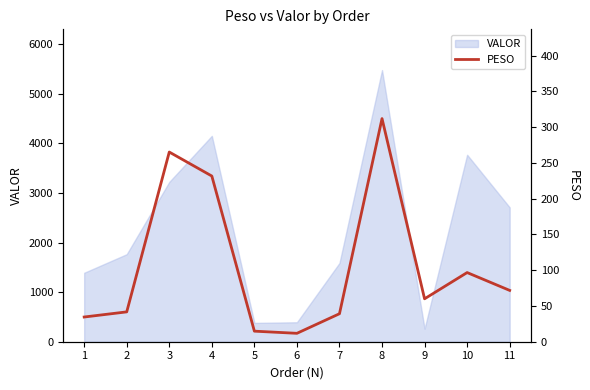

How many interior local valleys (lower than both neighbors) does the data have?

2